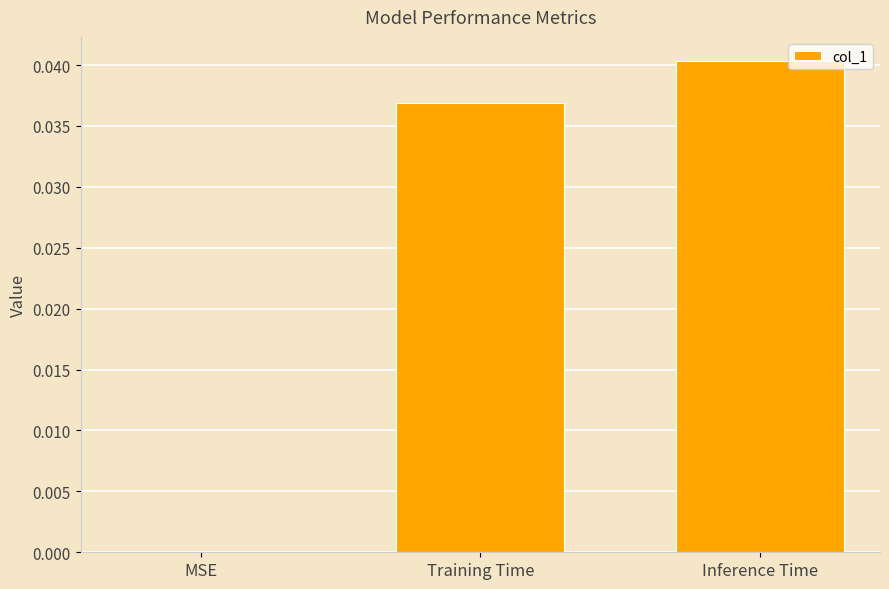

True or false: the data shows 0.0 at MSE.

True